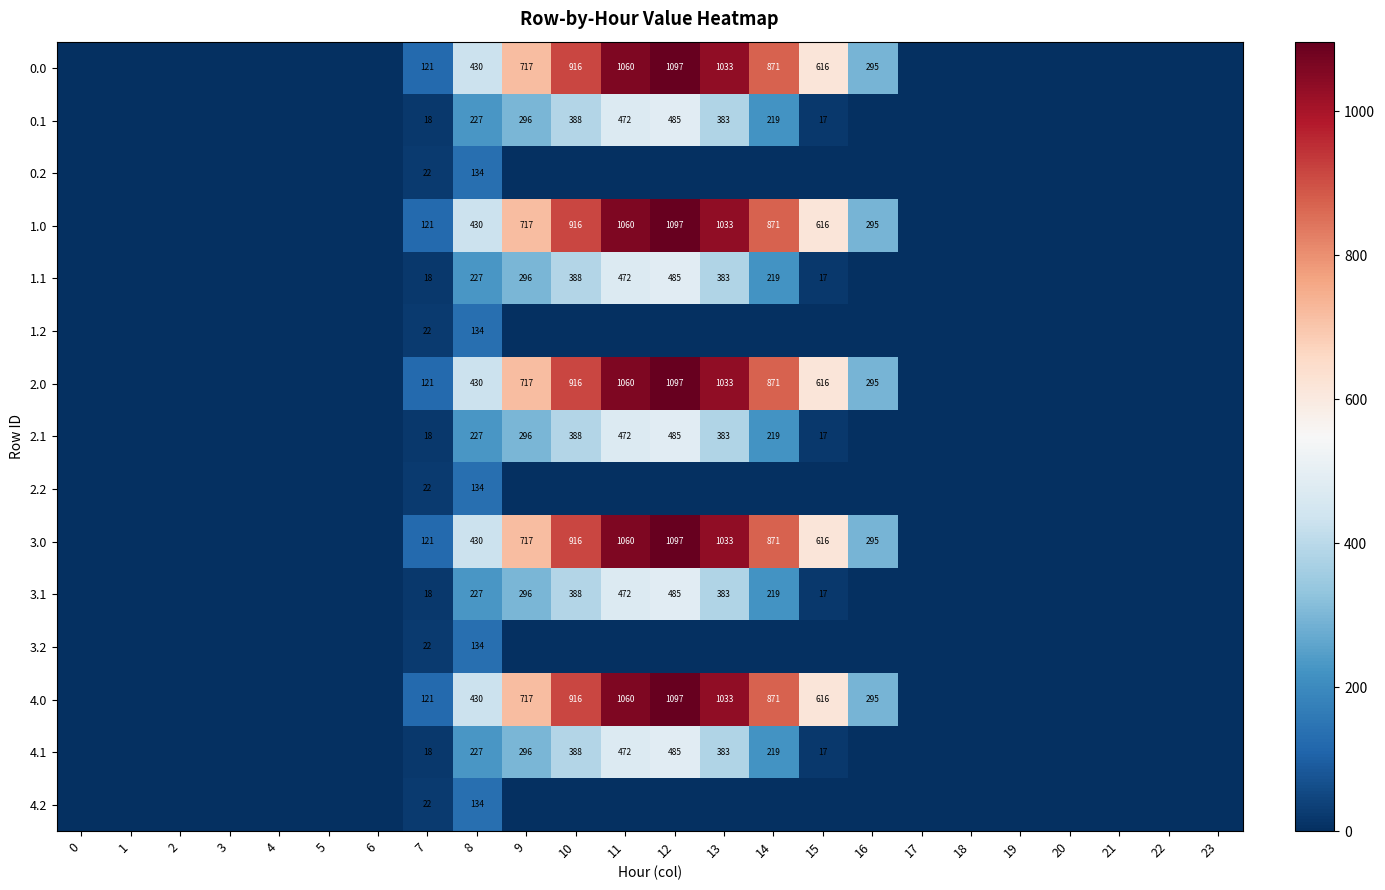

Is it true that 4.0 equals 121 at 7?

True